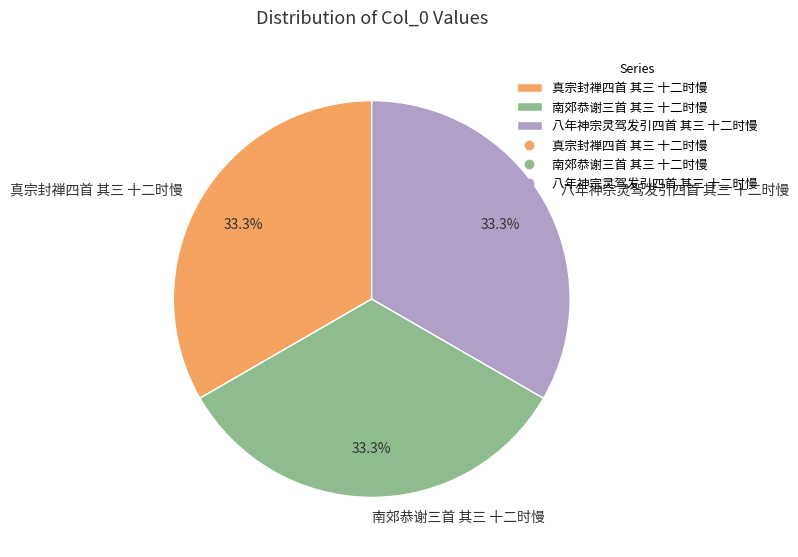

The 真宗封禅四首 其三 十二时慢 slice represents 33% of the pie. True or false?

True